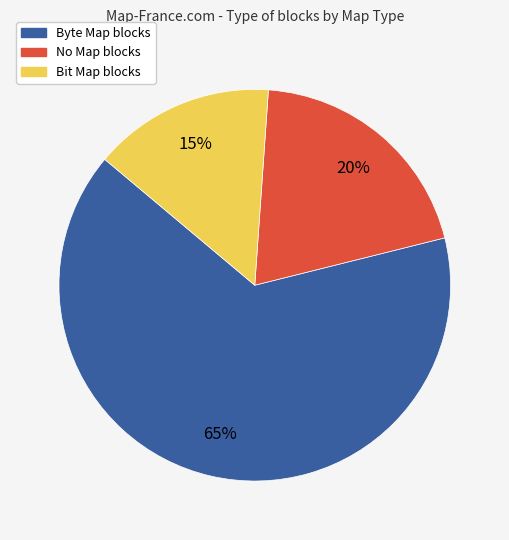

Which has a higher value, Byte Map blocks or Bit Map blocks?

Byte Map blocks